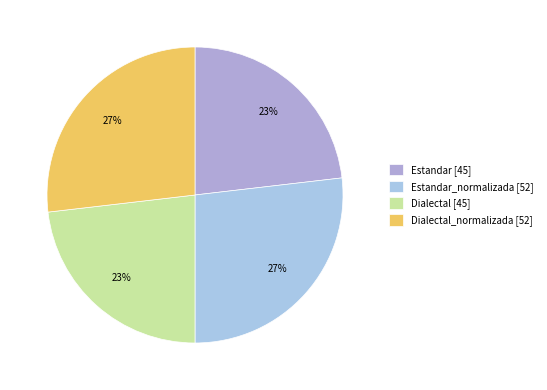

Count the number of slices in the pie.

4